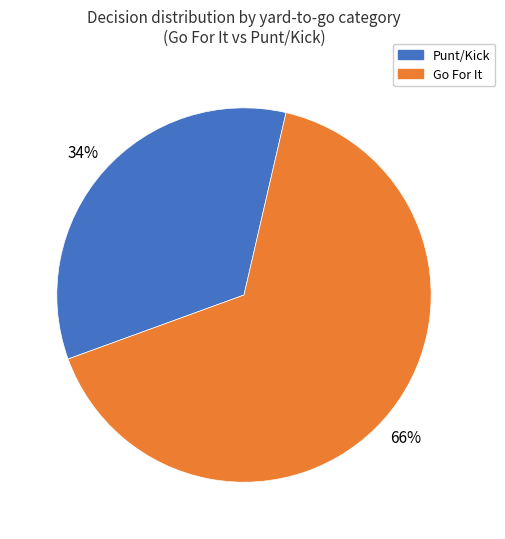

Is the sum of Punt/Kick and Go For It greater than half?

Yes